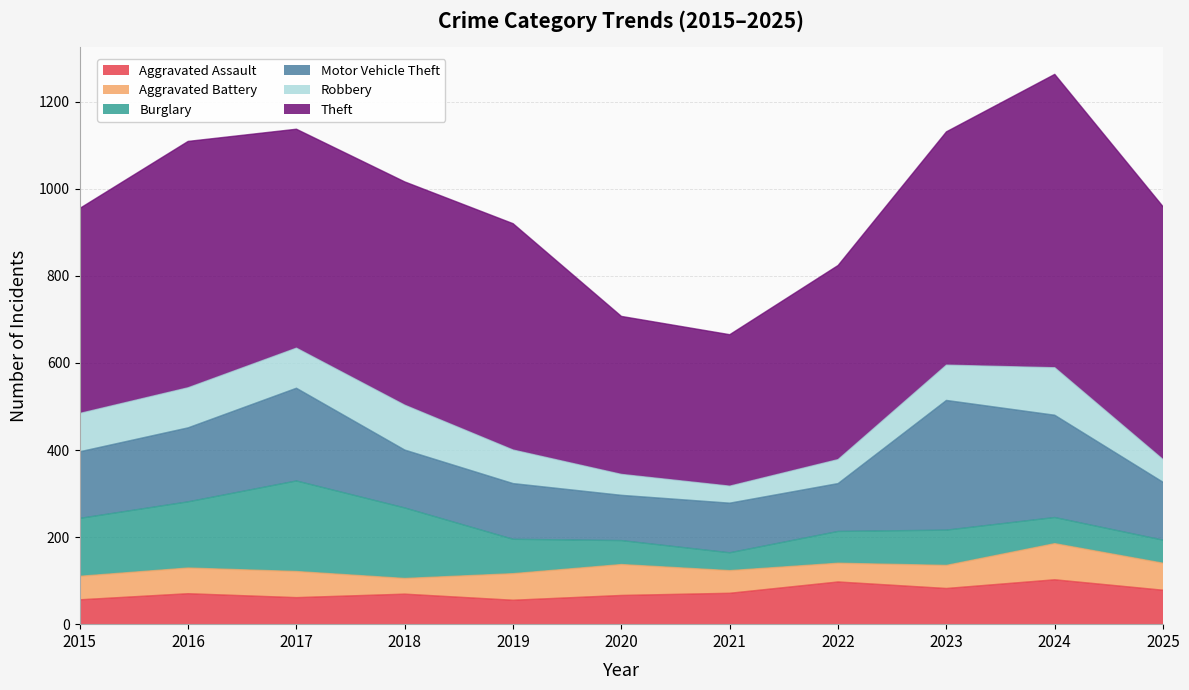

What is the smallest value displayed?

36